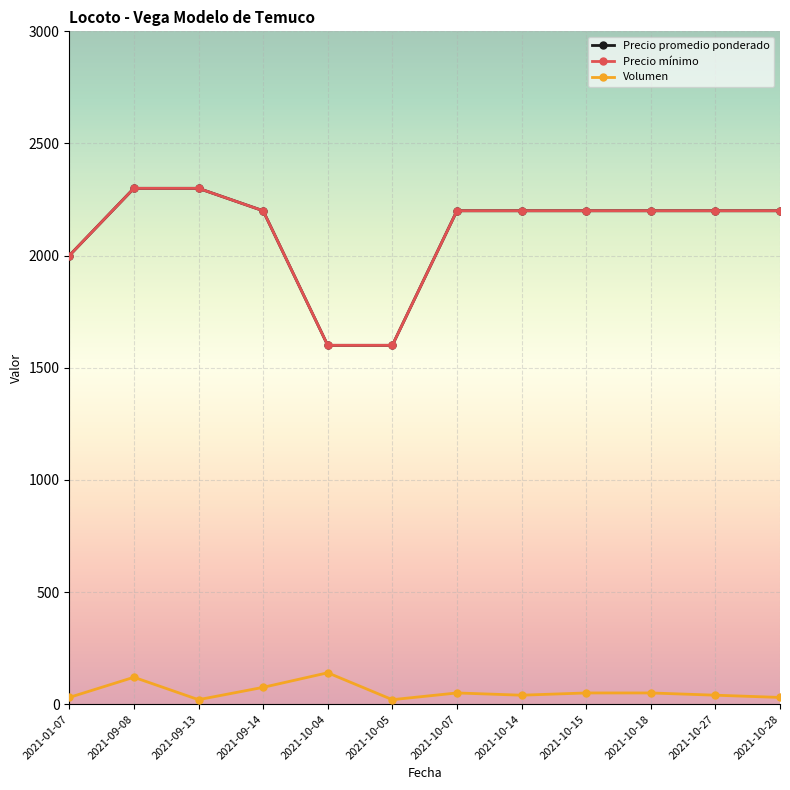

At how many categories does at least one series exceed 306?

12